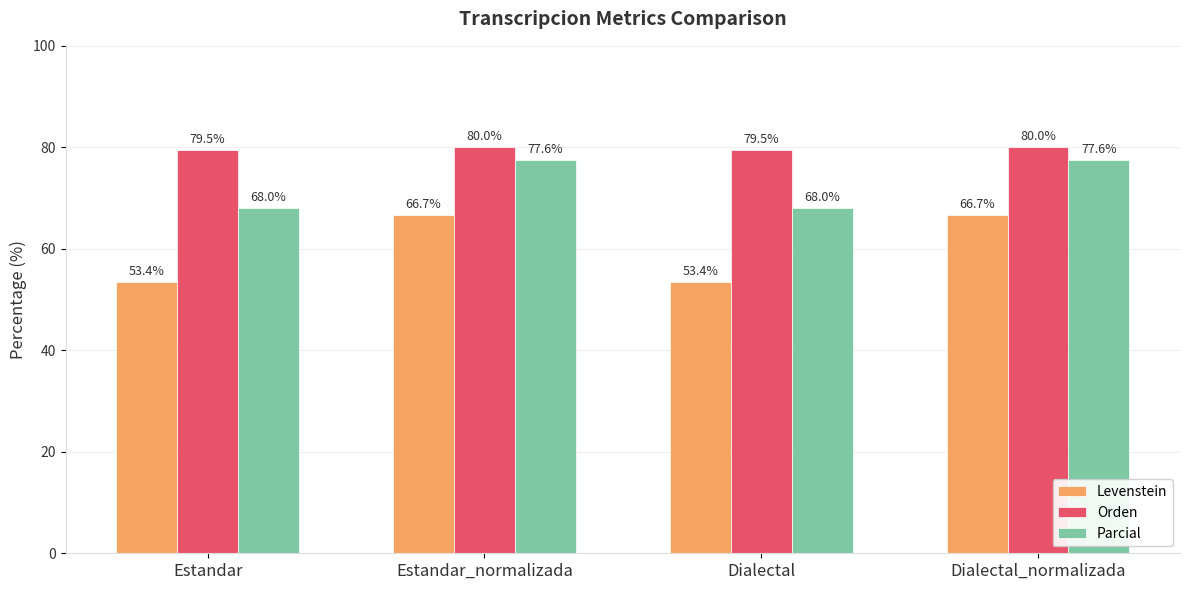

Reading left to right, list all the values displayed in this chart.

Levenstein: Estandar=53.4	Estandar_normalizada=66.7	Dialectal=53.4	Dialectal_normalizada=66.7
Orden: Estandar=79.5	Estandar_normalizada=80.0	Dialectal=79.5	Dialectal_normalizada=80.0
Parcial: Estandar=68.0	Estandar_normalizada=77.6	Dialectal=68.0	Dialectal_normalizada=77.6